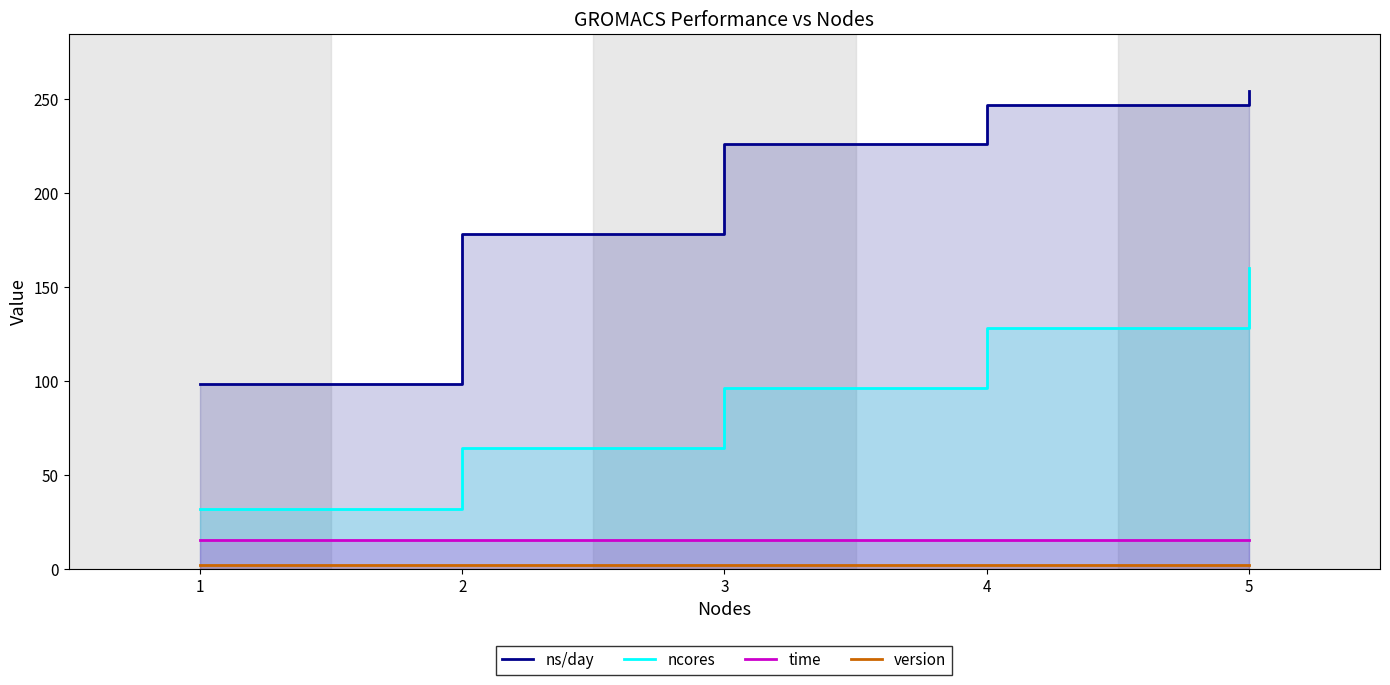

True or false: ns/day and ncores cross at least once.

False